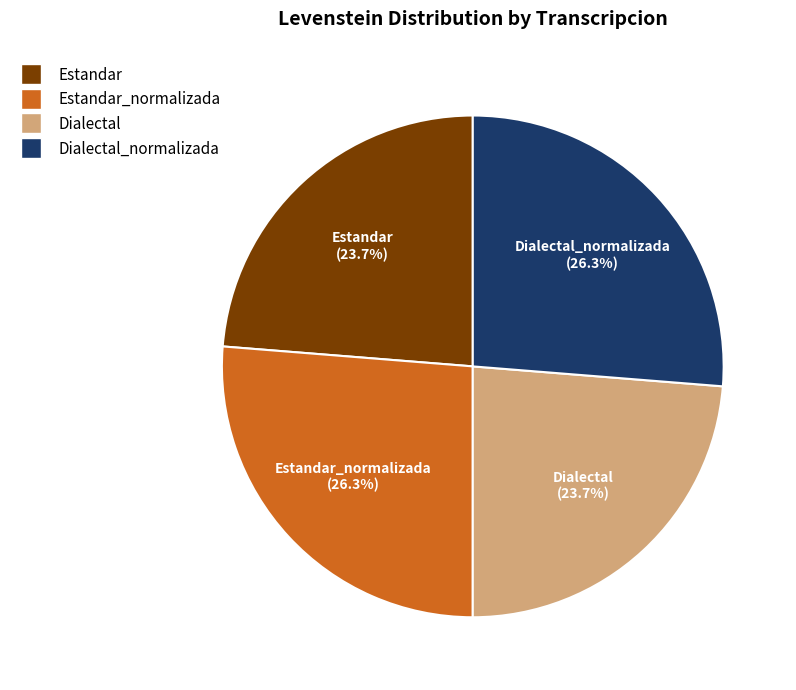

Is Dialectal the majority of the pie?

No